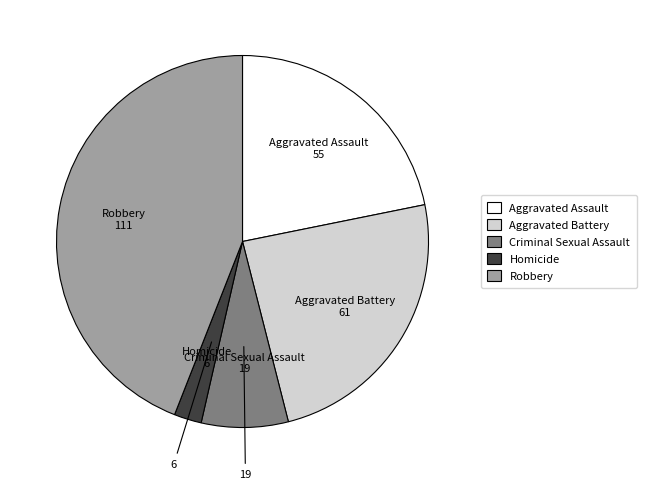

The Aggravated Assault slice represents 7% of the pie. True or false?

False